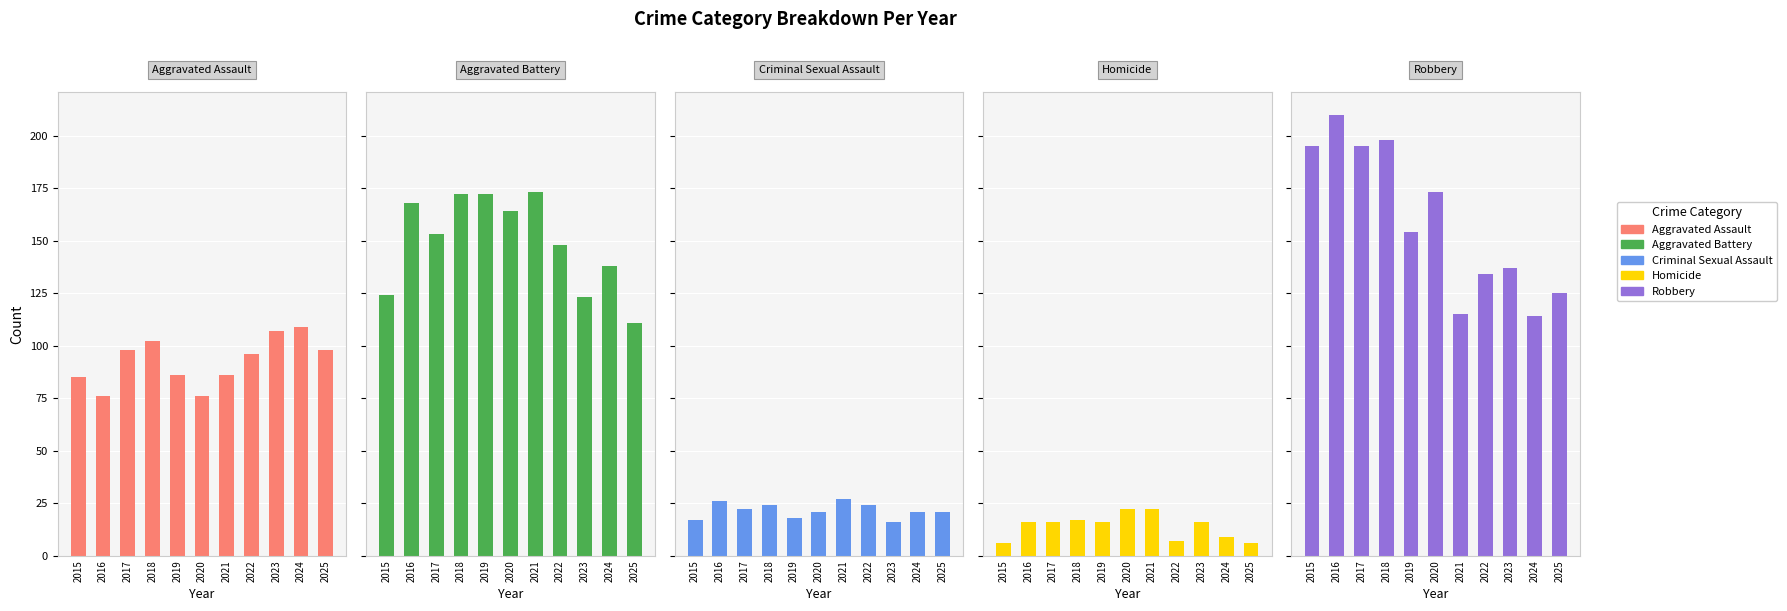

What is the average value of the Robbery series?

159